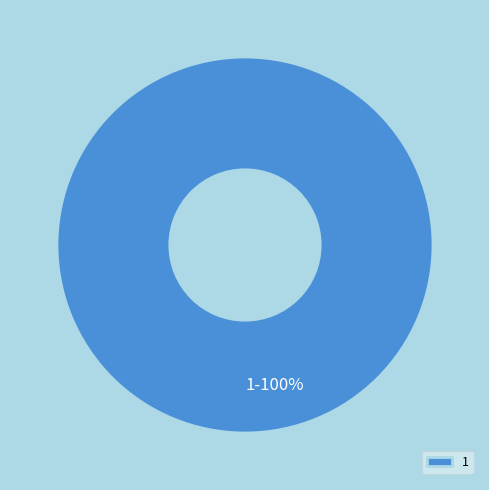

What is the majority slice?

1